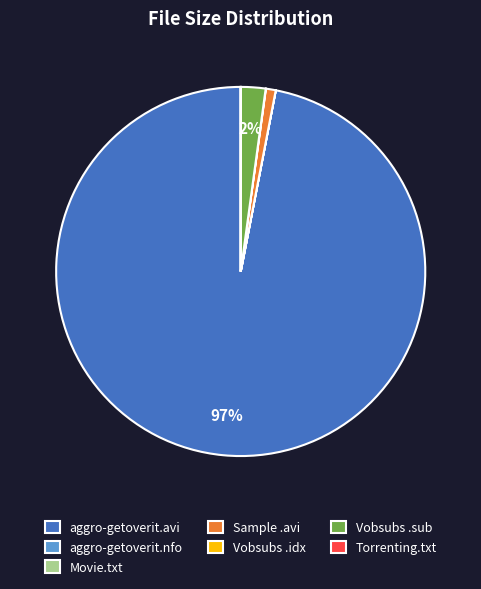

Does aggro-getoverit.avi account for over 50% of the chart?

Yes